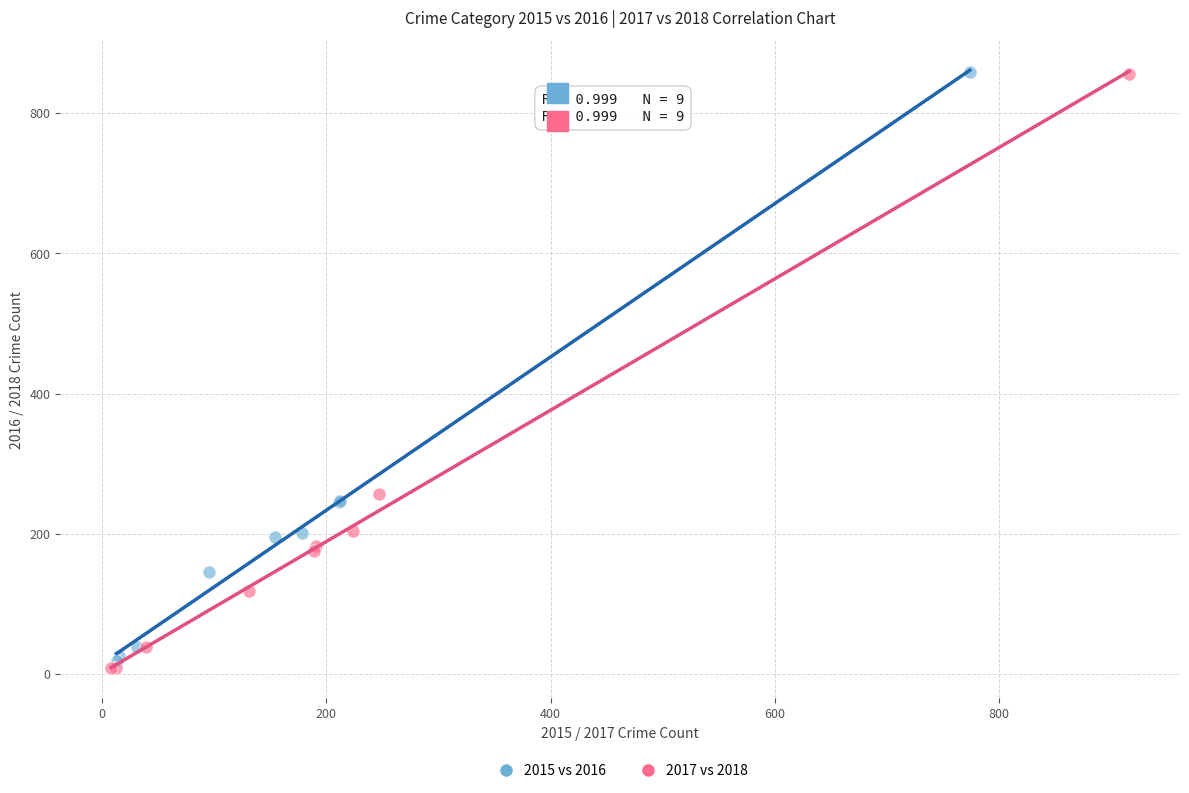

Which series has the widest spread of Y values?

2017 vs 2018